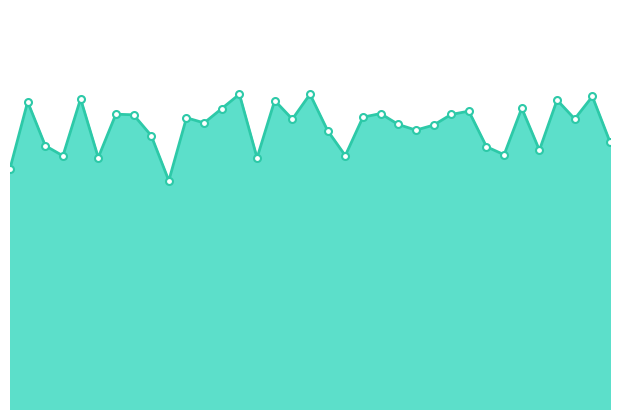

Is this an area chart (filled region under the line)?

Yes